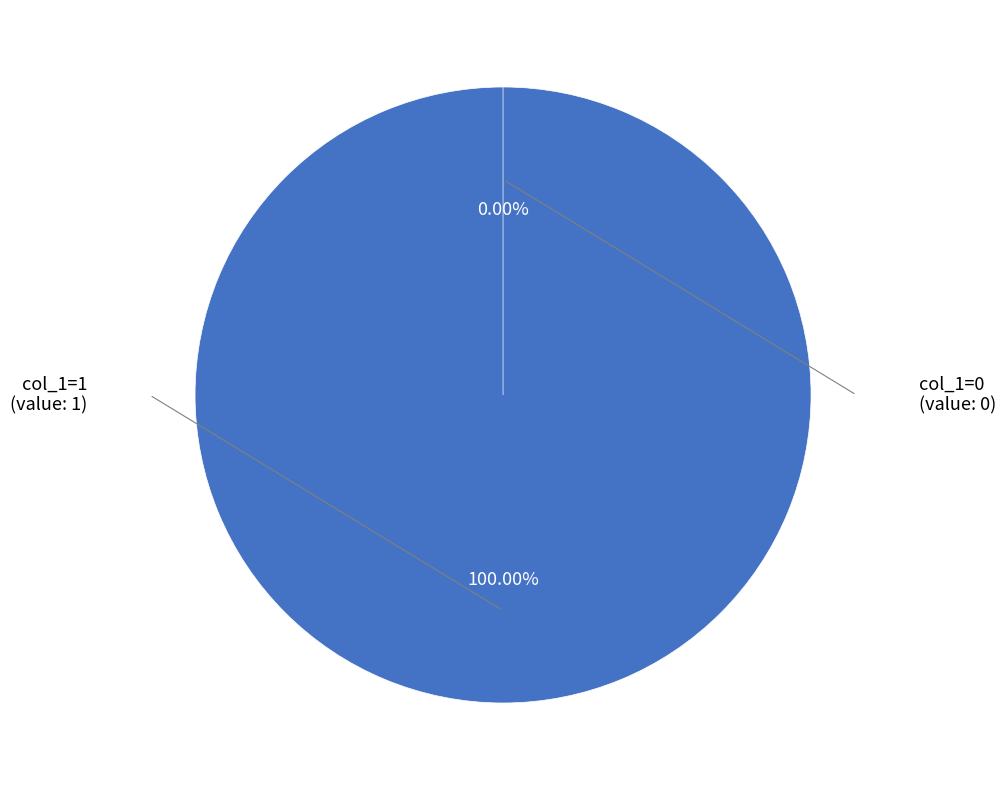

Is it true that col_1=1 is 100% of the pie?

True